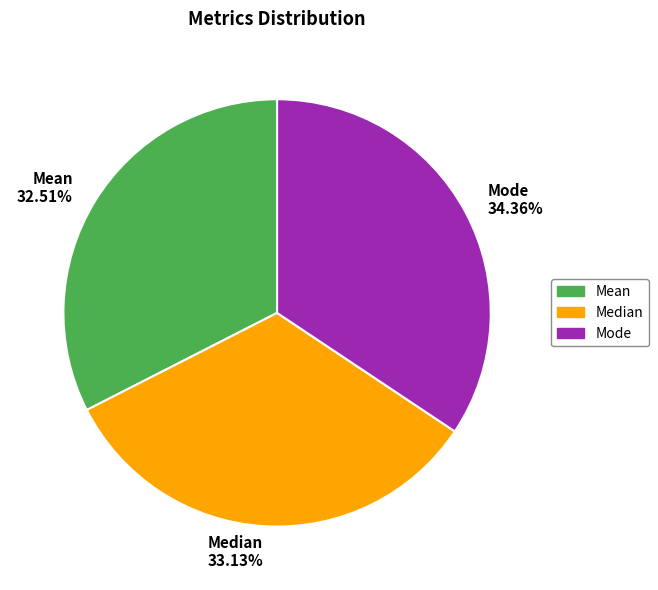

Do Median and Mode together represent more than half of the pie?

Yes